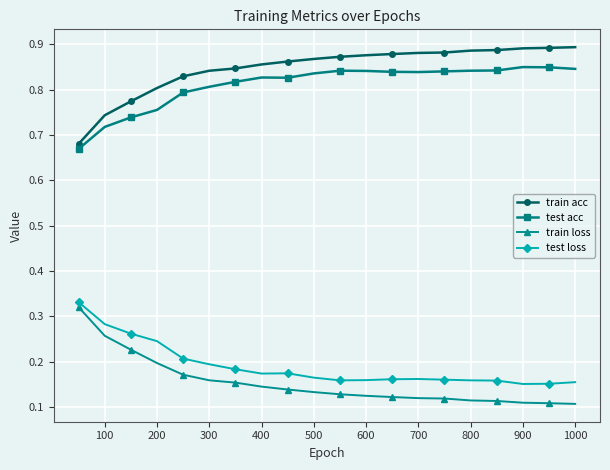

Which series has the largest total across all categories?

train acc